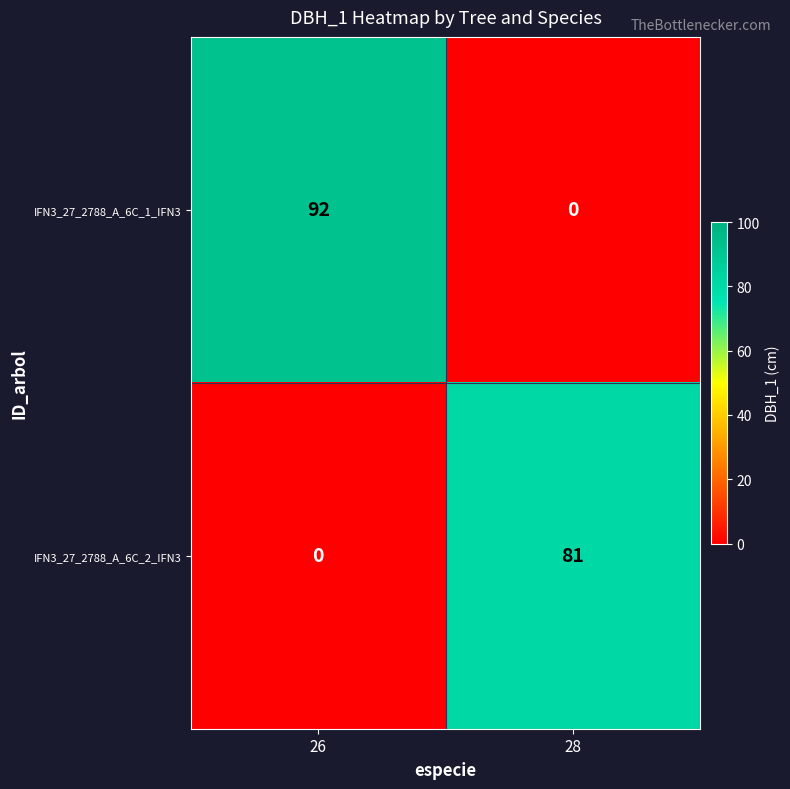

The IFN3_27_2788_A_6C_1_IFN3 series shows 60 at 28. True or false?

False